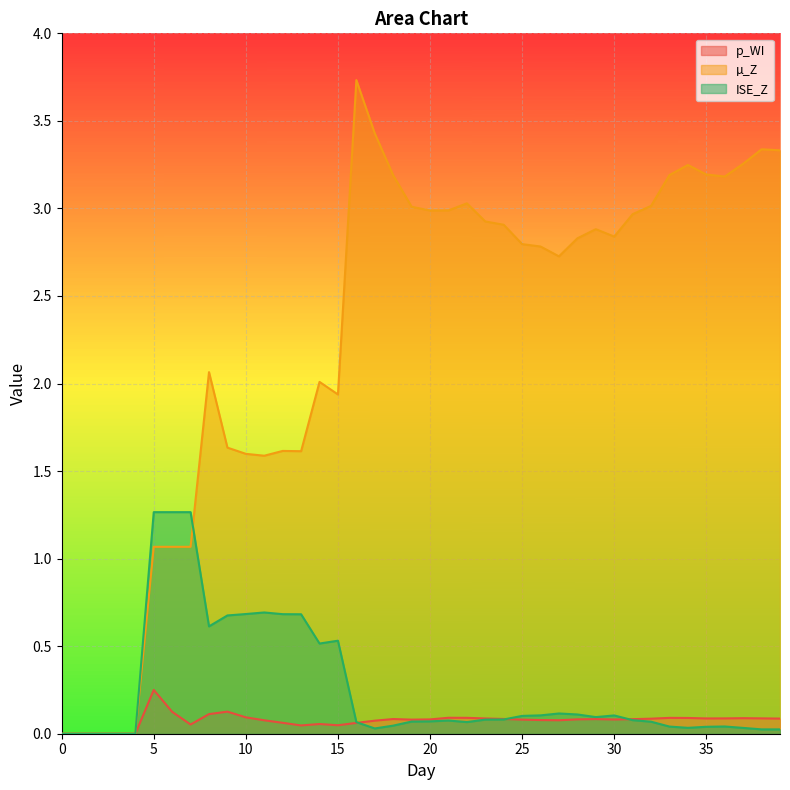

What is the difference between the highest and lowest values at 29?

2.8